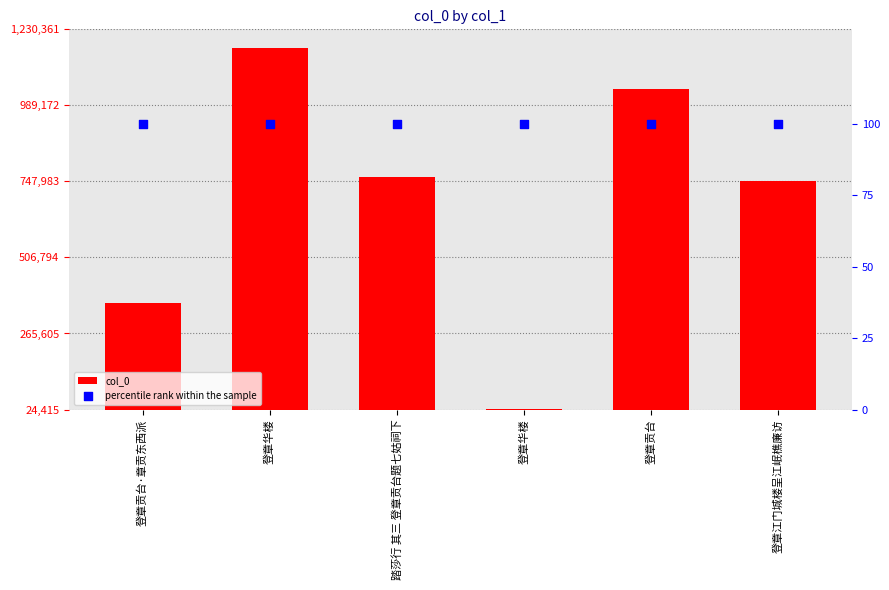

At how many categories does at least one series exceed 1110342?

1